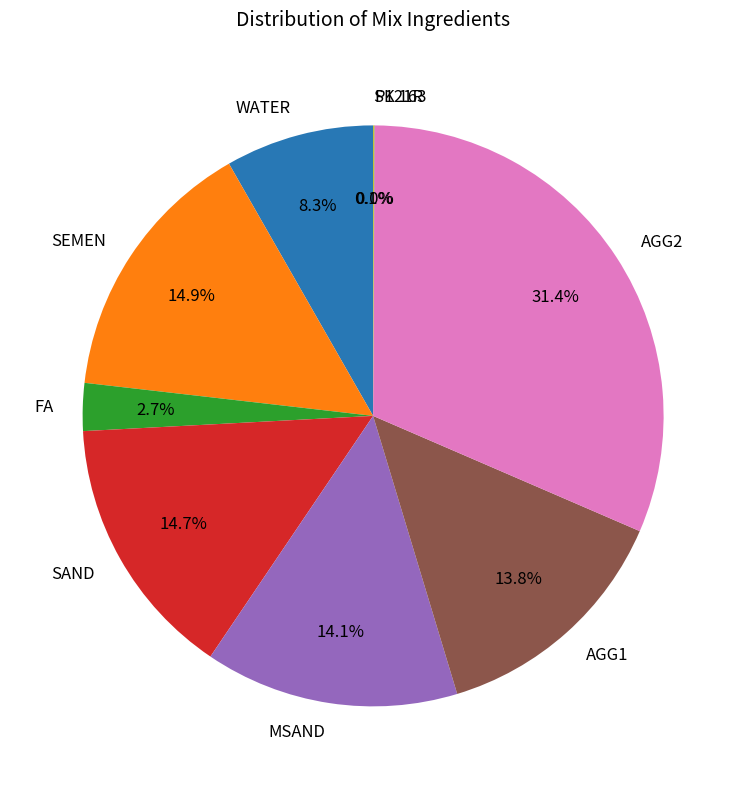

To the nearest percent, what is the average slice percentage?

11%